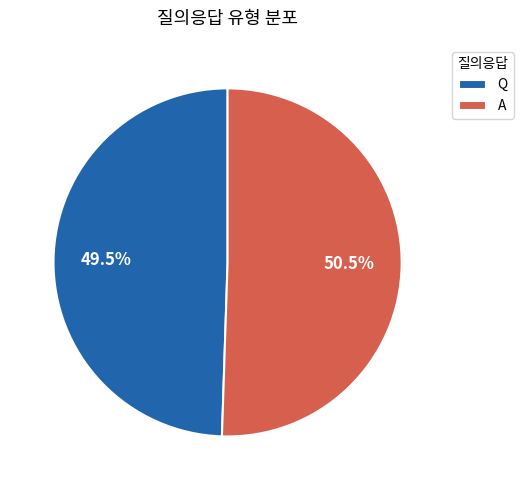

Which slice is the largest?

A